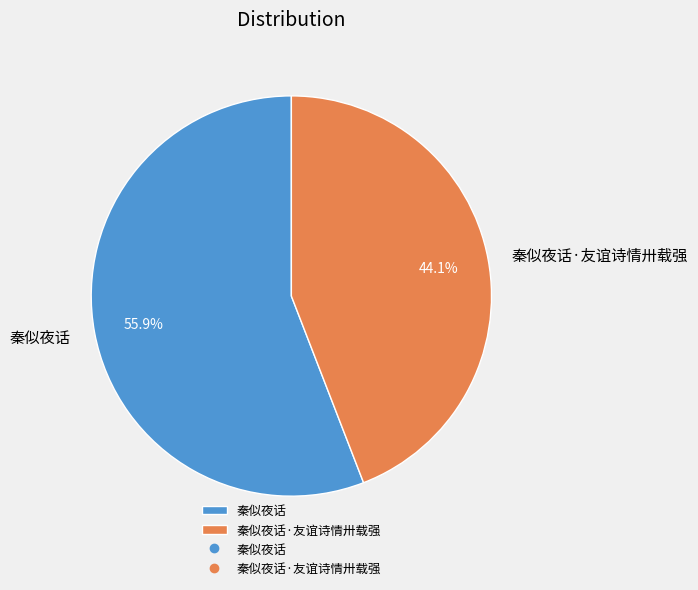

Which category has the biggest portion of the pie?

秦似夜话